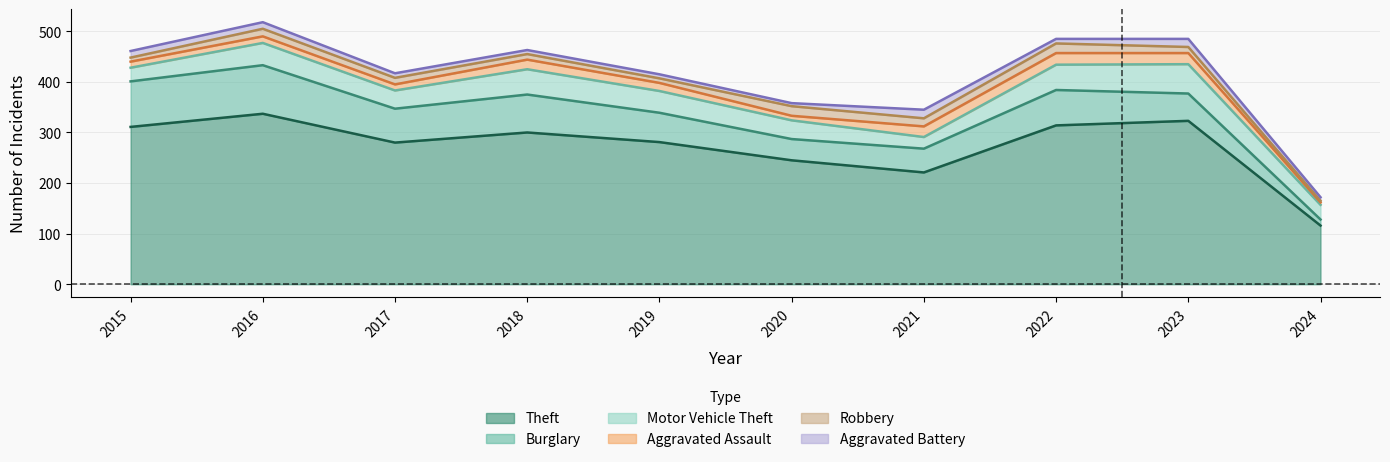

The Burglary series shows 75 at 2018. True or false?

True